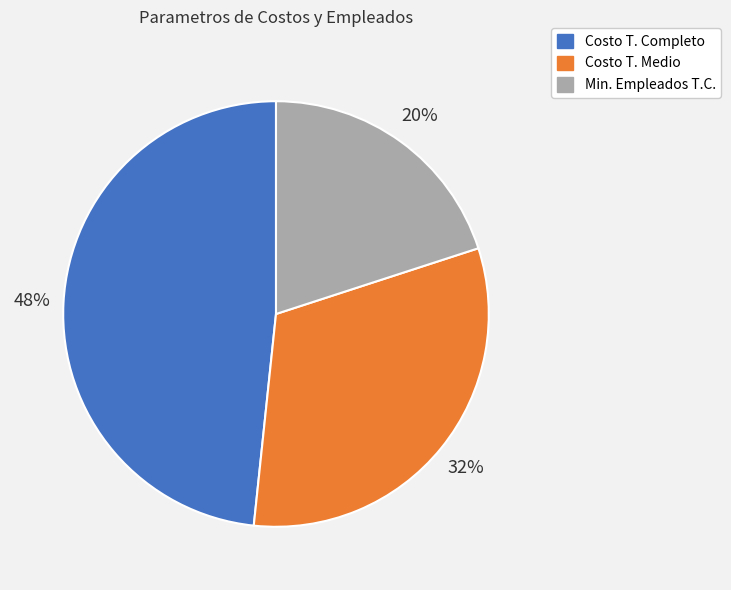

Is there any slice that represents more than half of the pie?

No